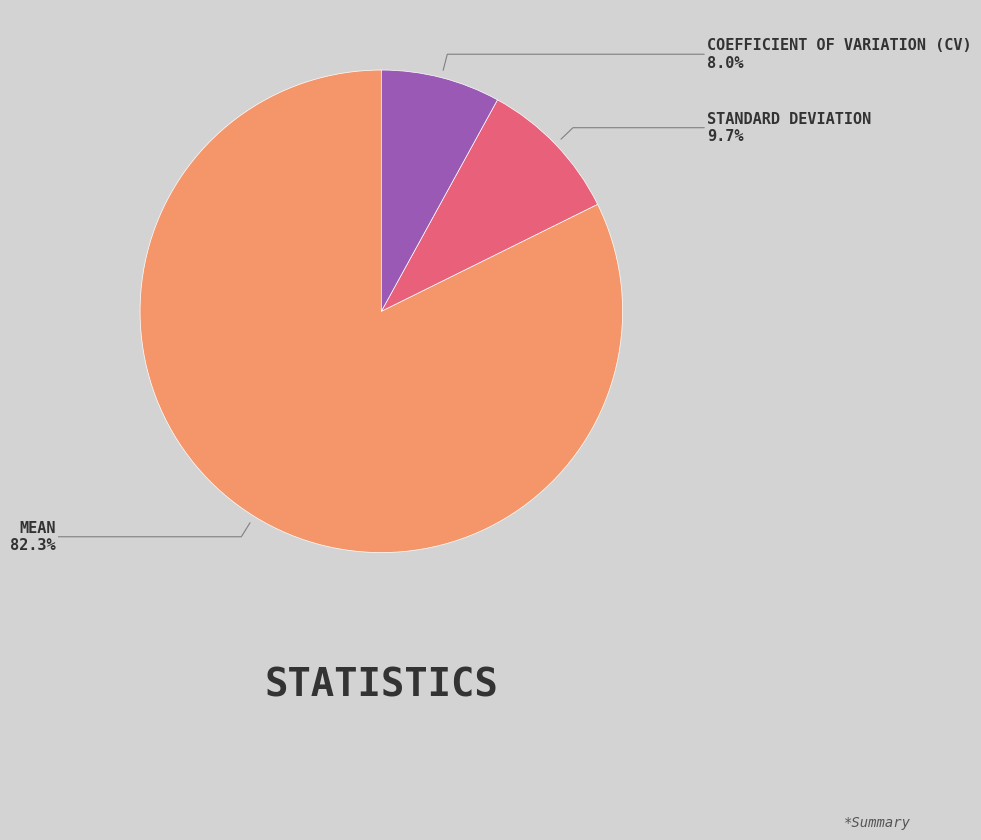

Is there a majority slice in this chart?

Yes